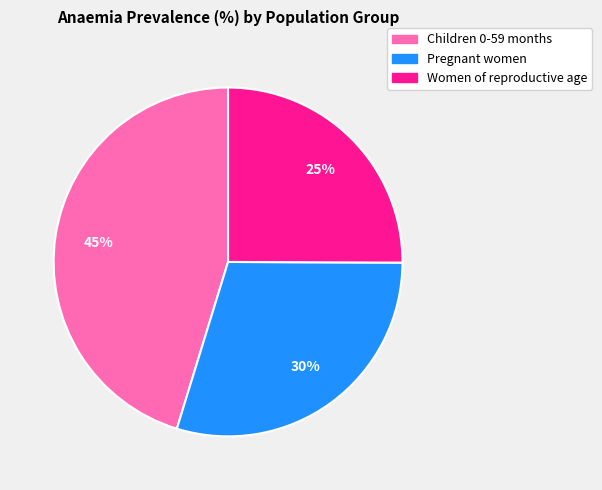

Does Children 0-59 months account for over 50% of the chart?

No